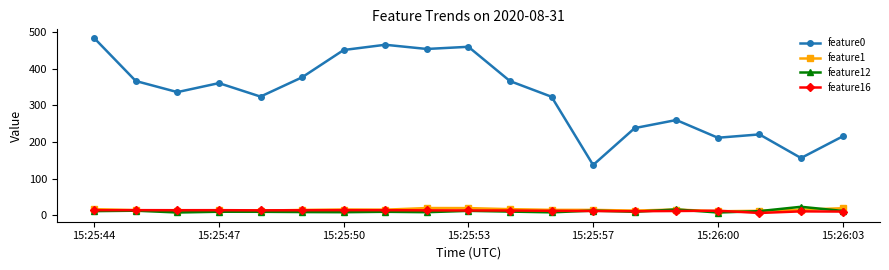

What is the minimum value shown in the chart?

5.8